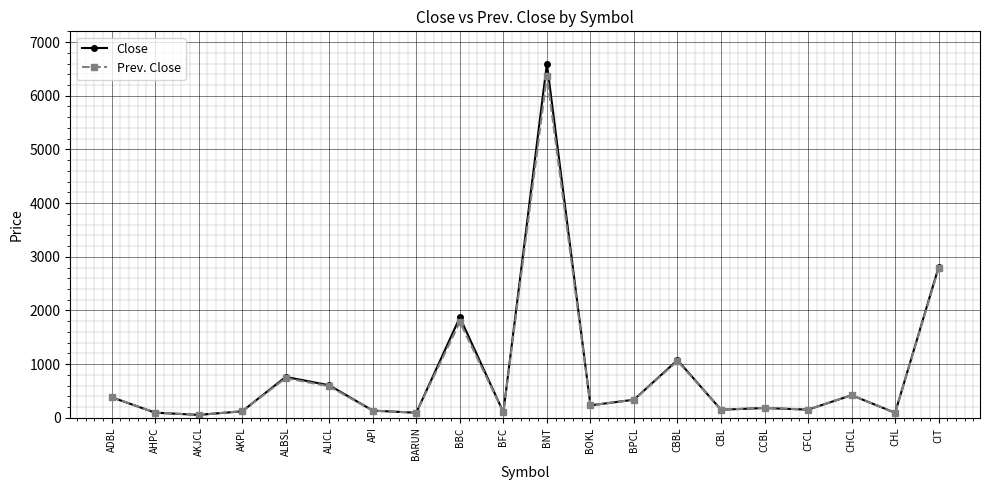

True or false: Close has more than 2 interior local peaks.

True